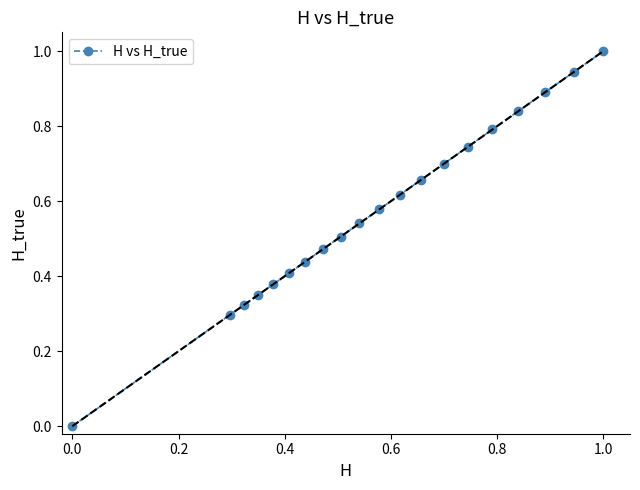

True or false: there are more than 1 points higher than both neighbors.

False